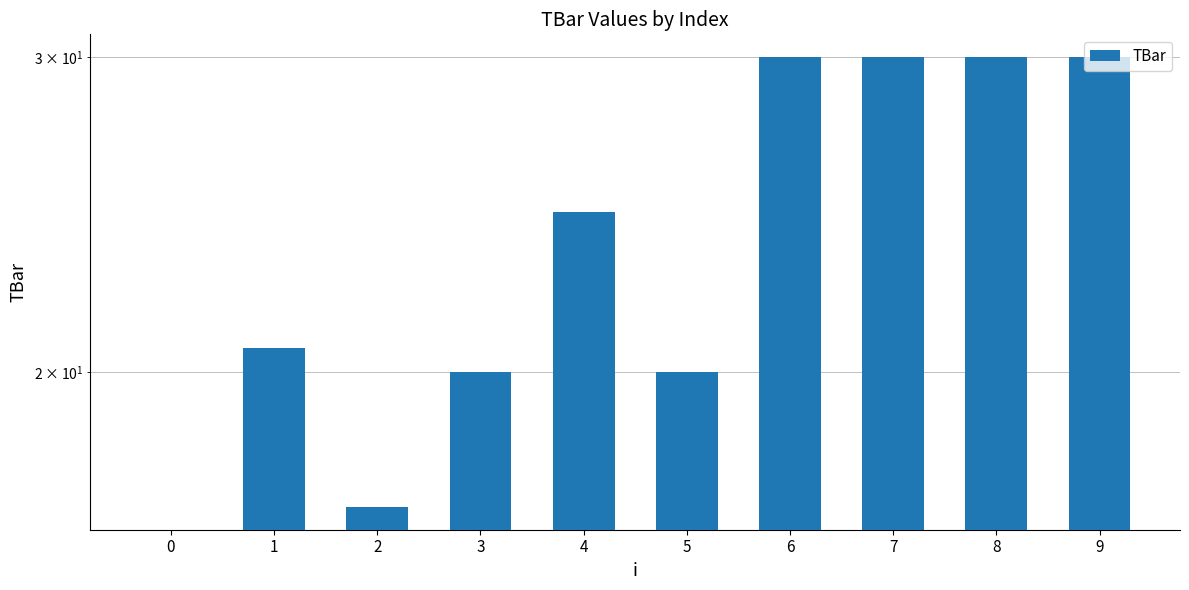

Between 3 and 6, which is larger?

6